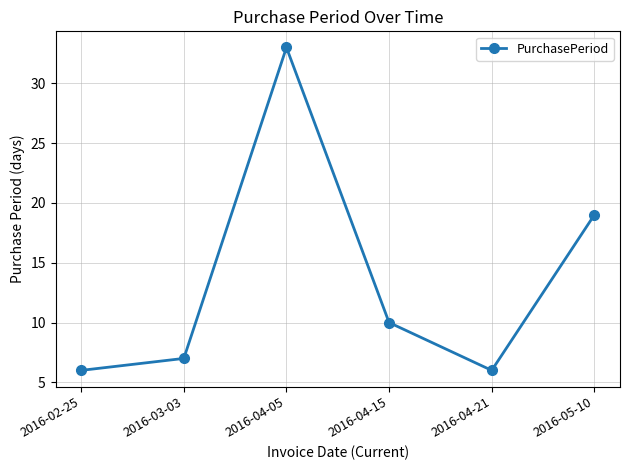

Which has a higher value, 2016-04-05 or 2016-04-21?

2016-04-05